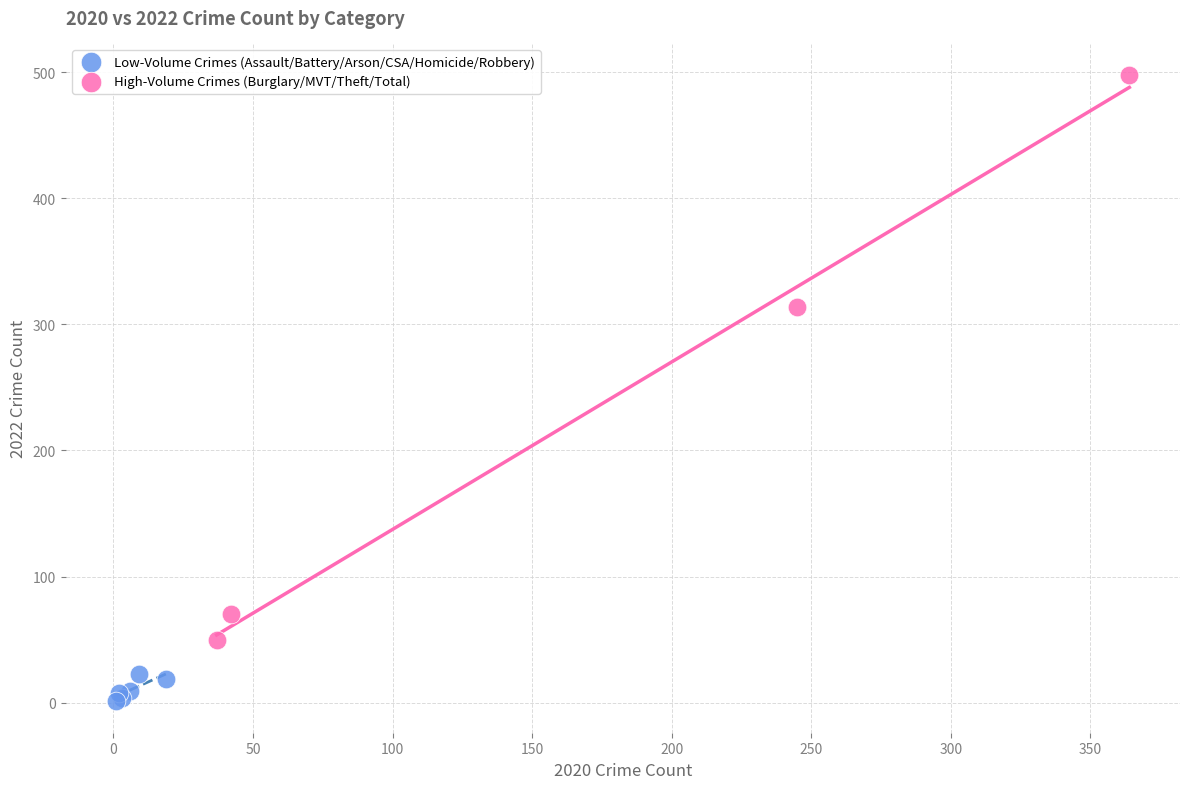

Which series has the largest Y range (max minus min)?

High-Volume Crimes (Burglary/MVT/Theft/Total)